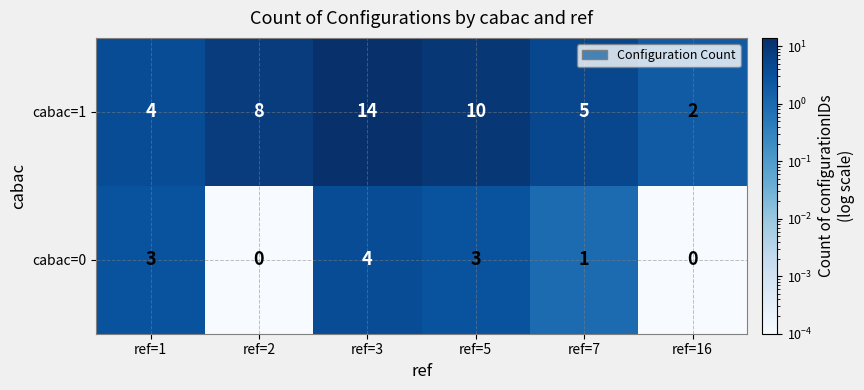

Which series has the largest range (max minus min)?

cabac=1